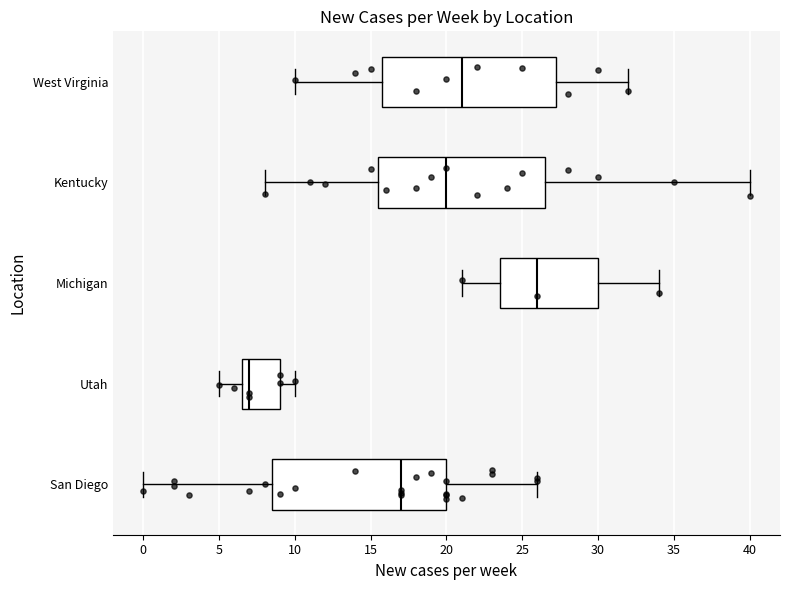

Where does the left whisker of the box for Michigan end on the x-axis? The values are not printed on the chart, so give them approximately, as read against the axis.

21.0